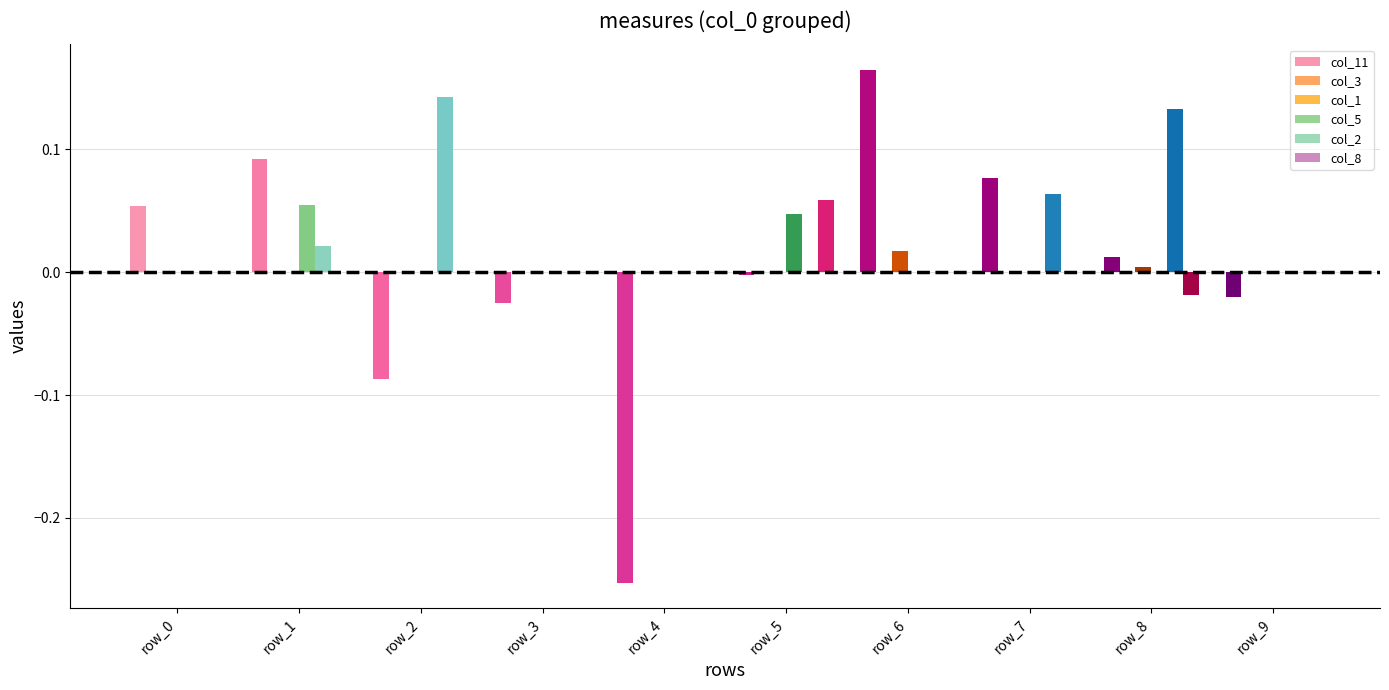

Which label corresponds to the largest value in the chart?

row_6